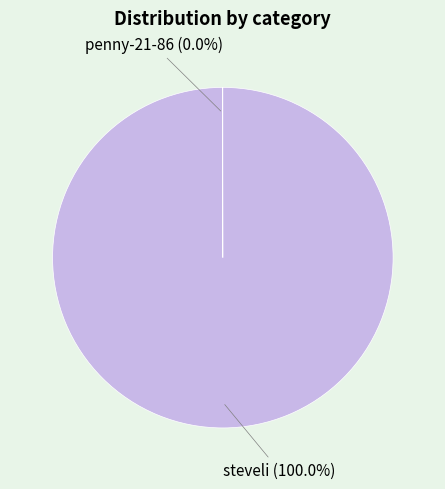

To the nearest percent, what percentage of the pie is steveli?

100%